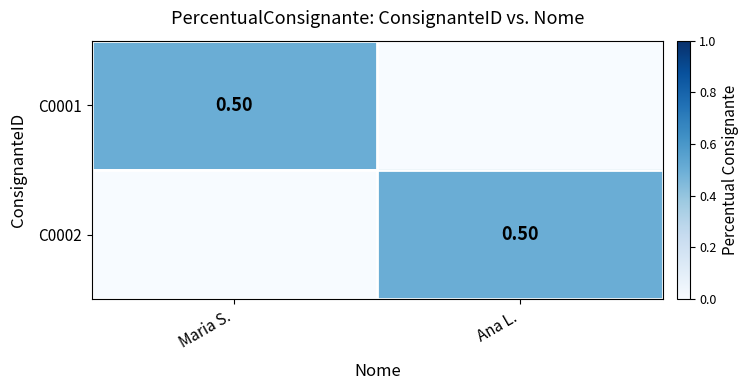

The C0001 series shows 0.8 at Maria S.. True or false?

False